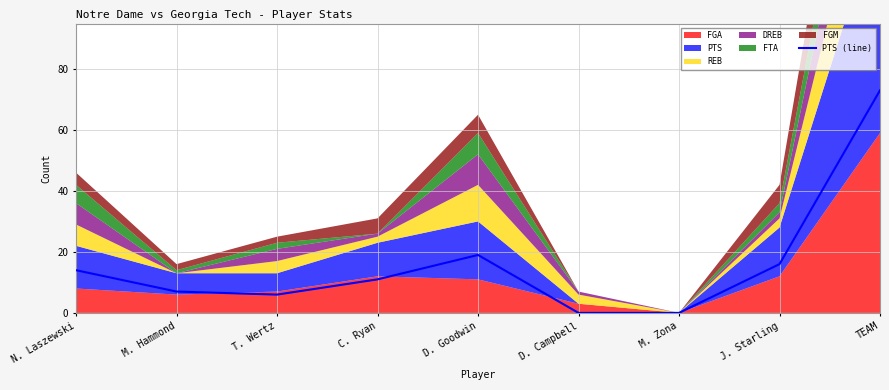

What is the value of the 2nd point from the left?

7